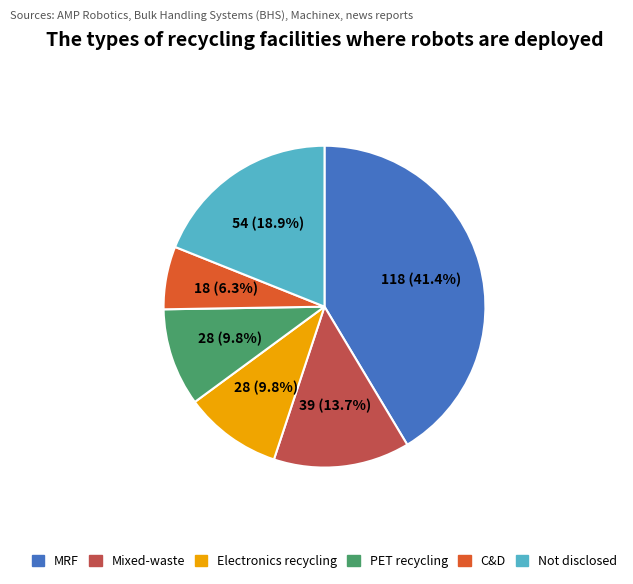

Is there any slice that represents more than half of the pie?

No